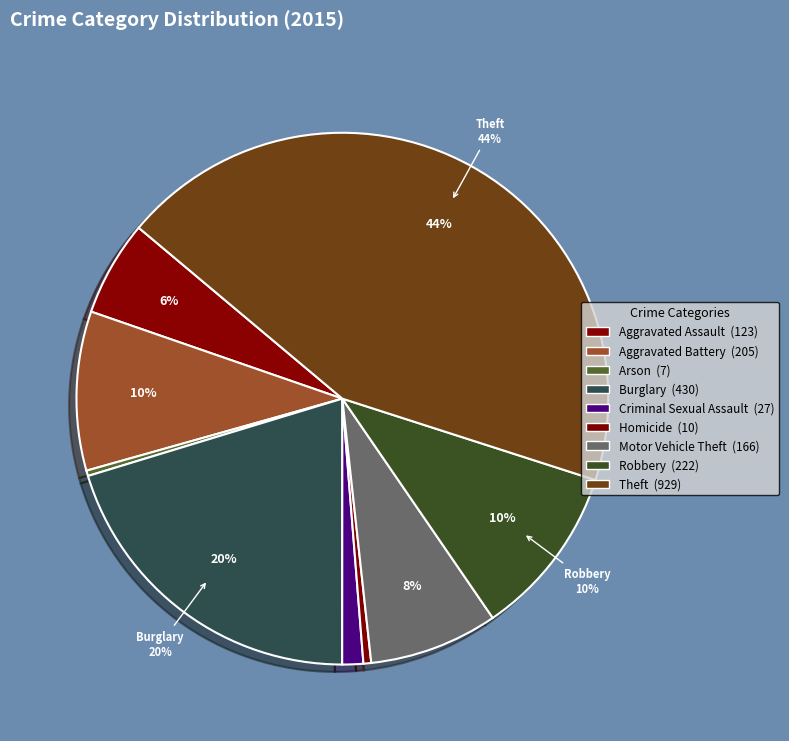

How many segments does this pie chart have?

9